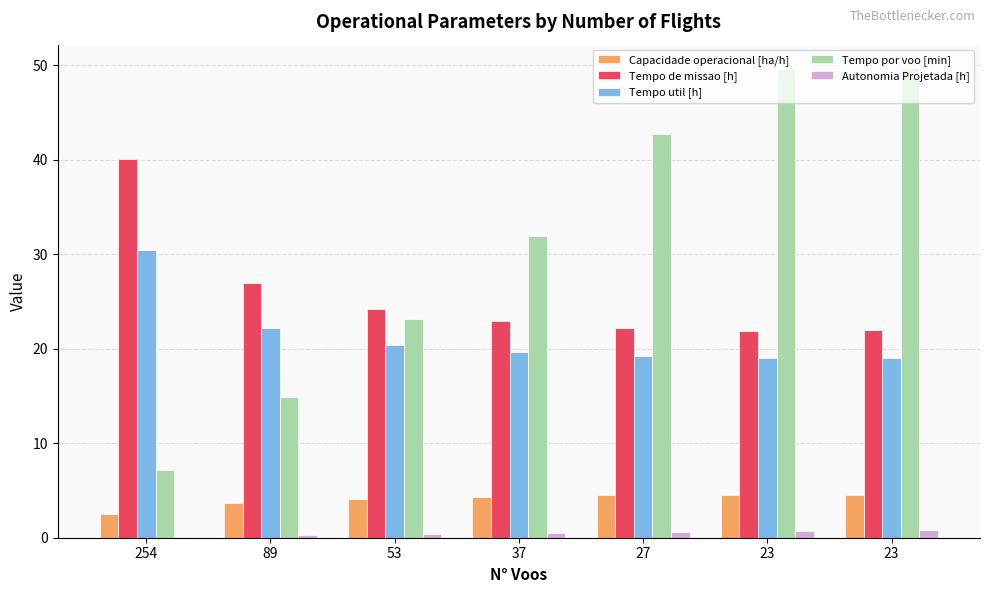

Count the number of data series in this chart.

5